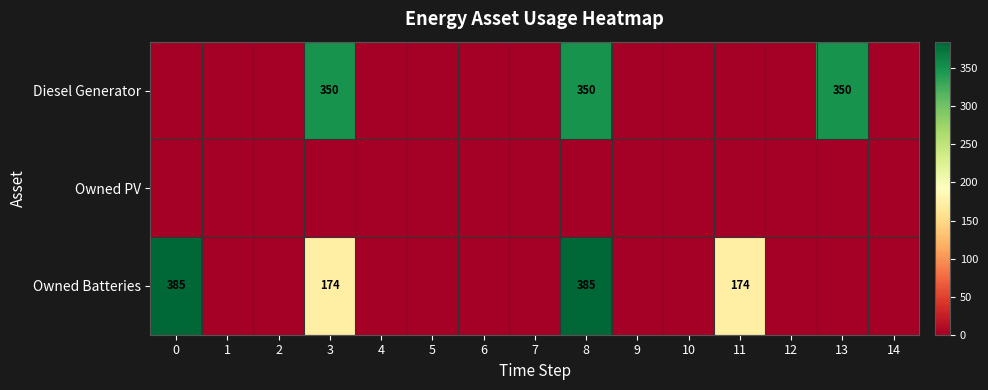

True or false: Diesel Generator has a value of -128 at 5.

False